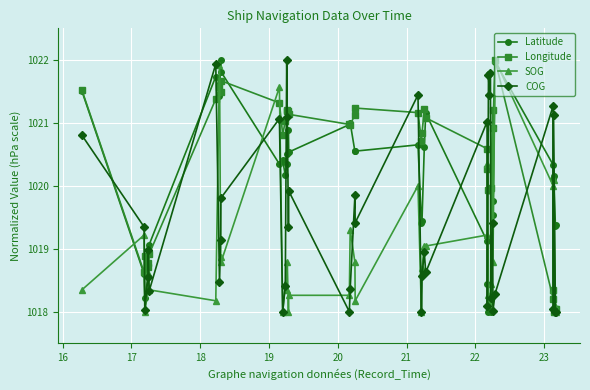

Which series has the largest total across all categories?

Longitude